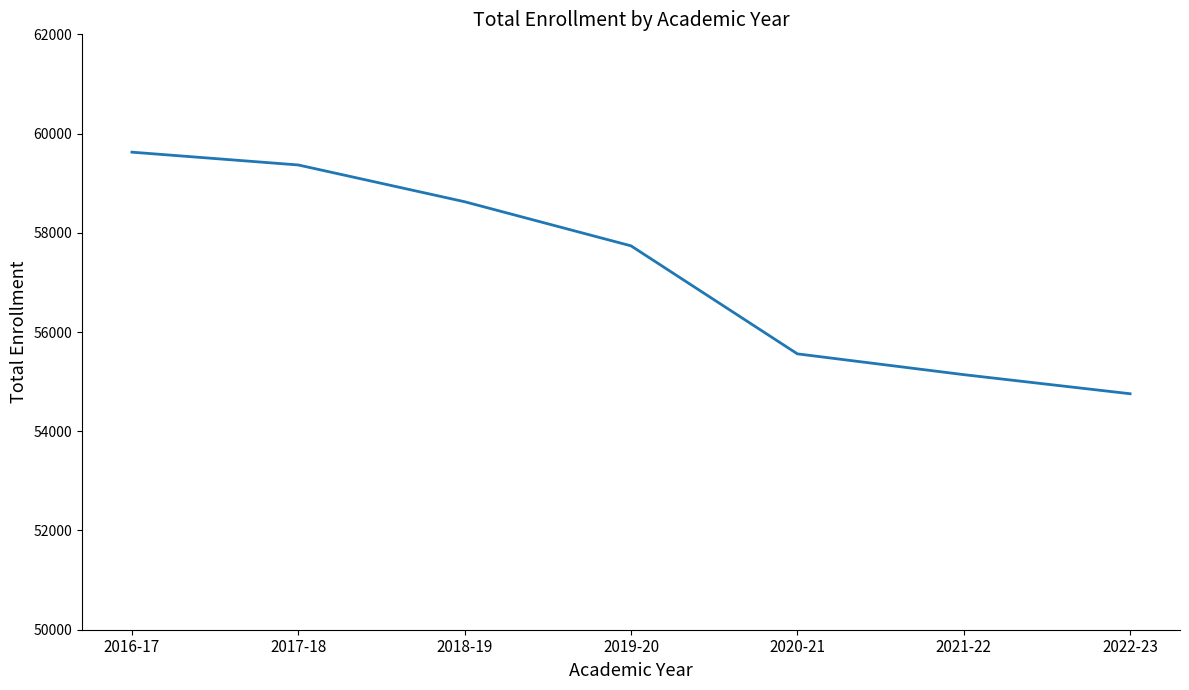

The chart shows a value of 59625 at 2016-17. True or false?

True